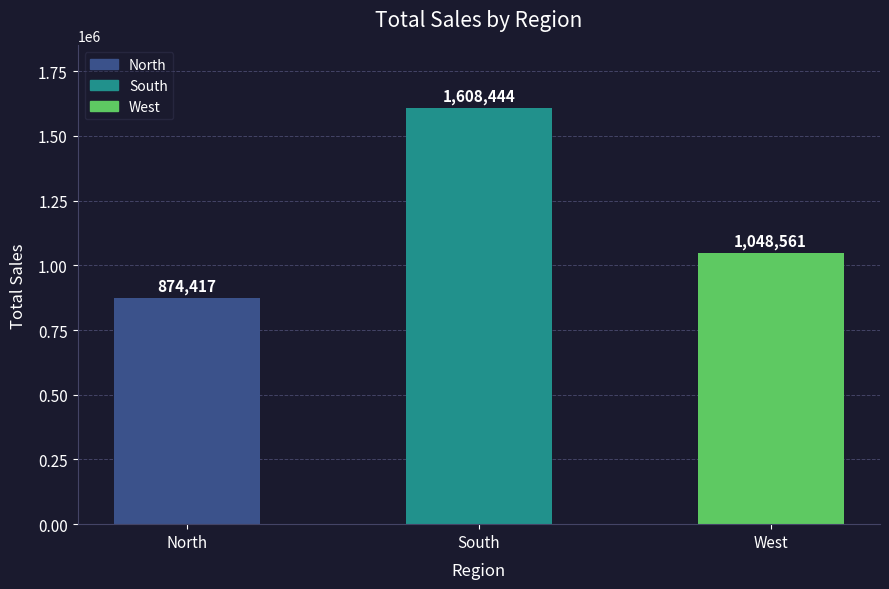

Approximately how many times larger is the value at West compared to North?

1.2